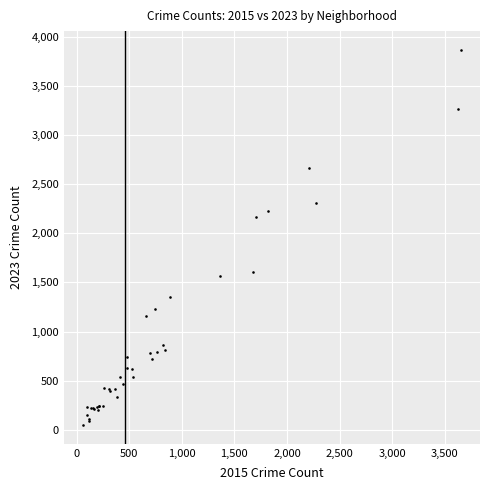

What Y value in the scatter plot is closest to 1958?

2165